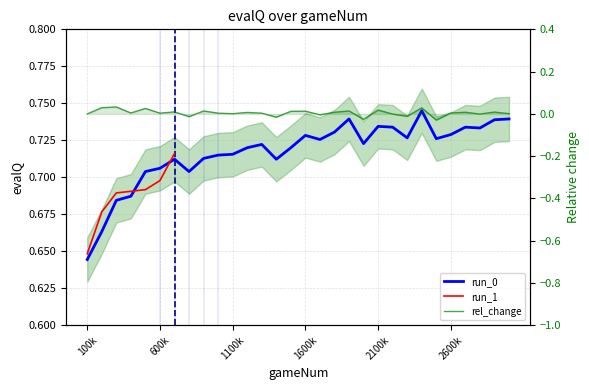

True or false: there are more than 1 points higher than both neighbors.

True